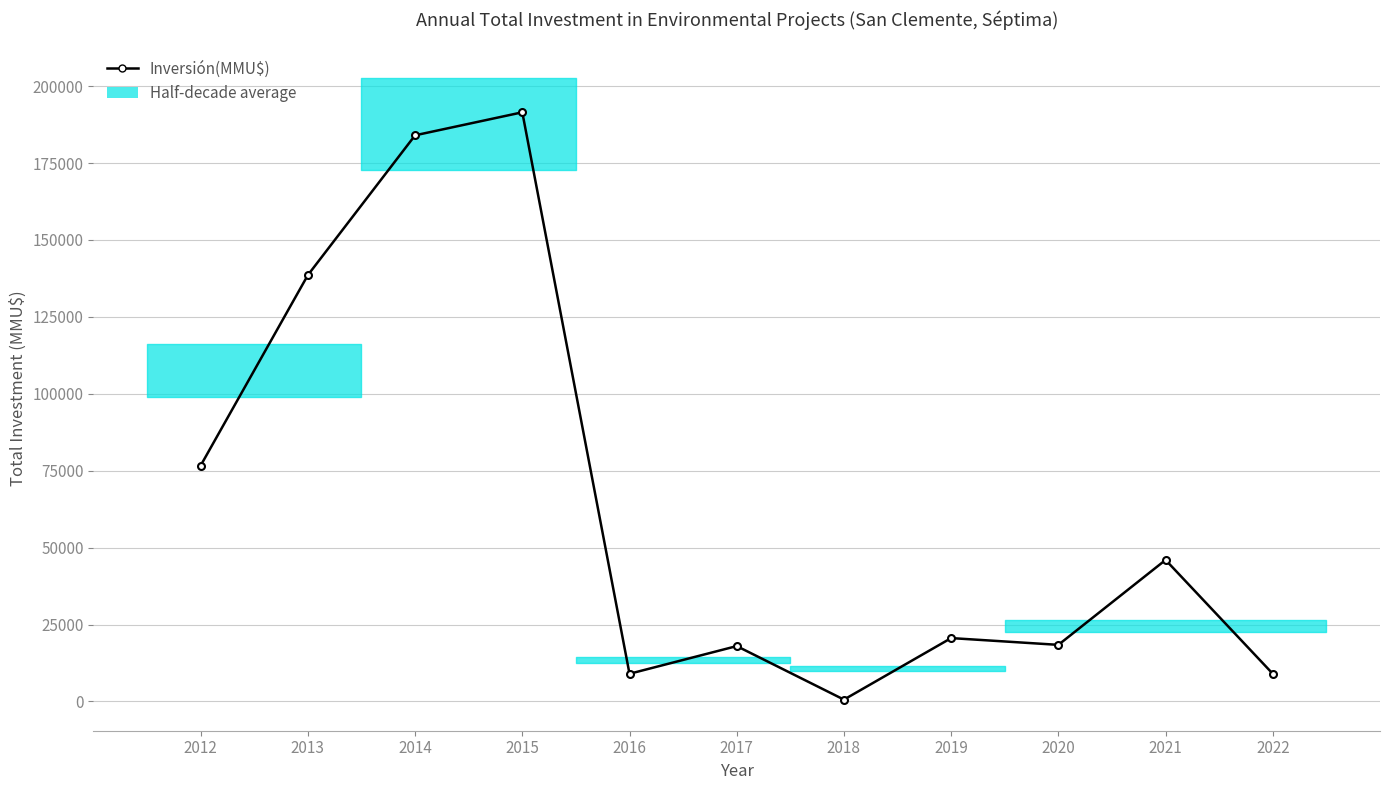

How many values are below 20600?

5